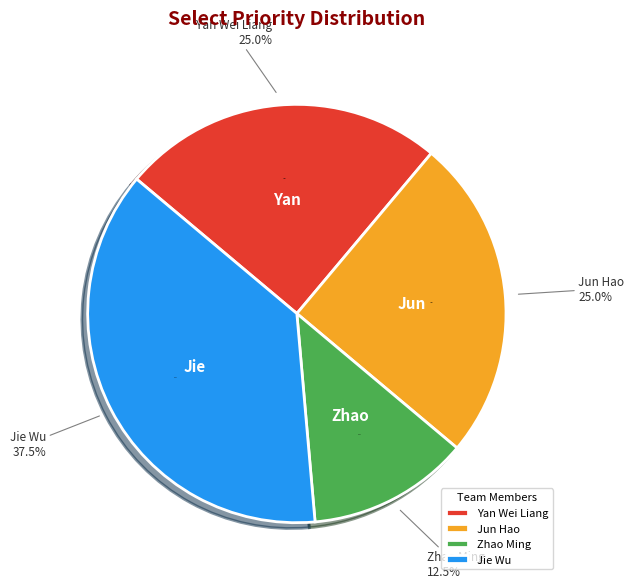

Combined, what portion of the pie is Jun Hao and Yan Wei Liang?

50.0%